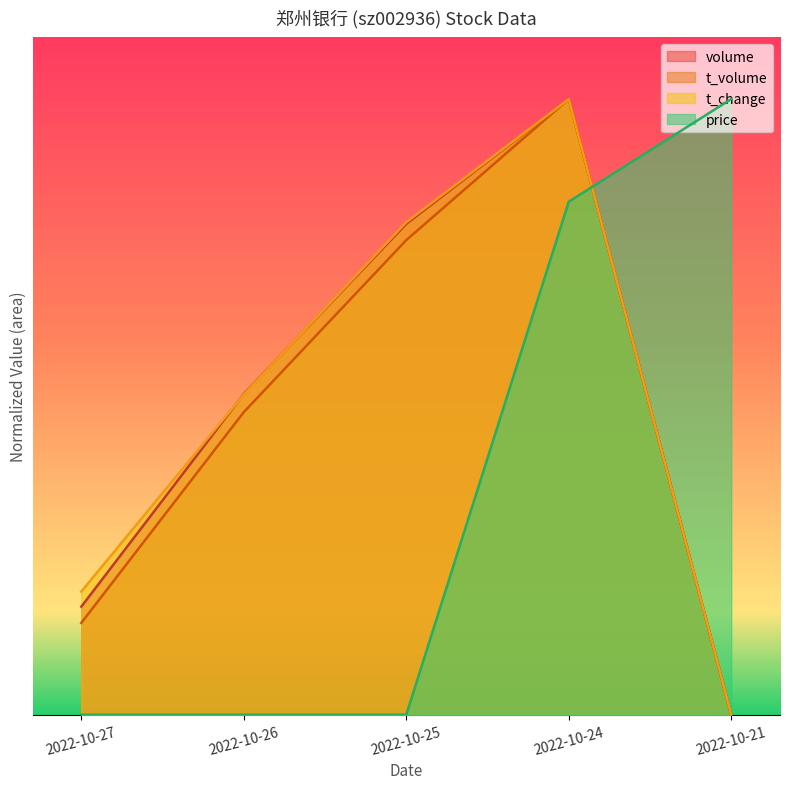

The price series shows 157504.8 at 2022-10-27. True or false?

False